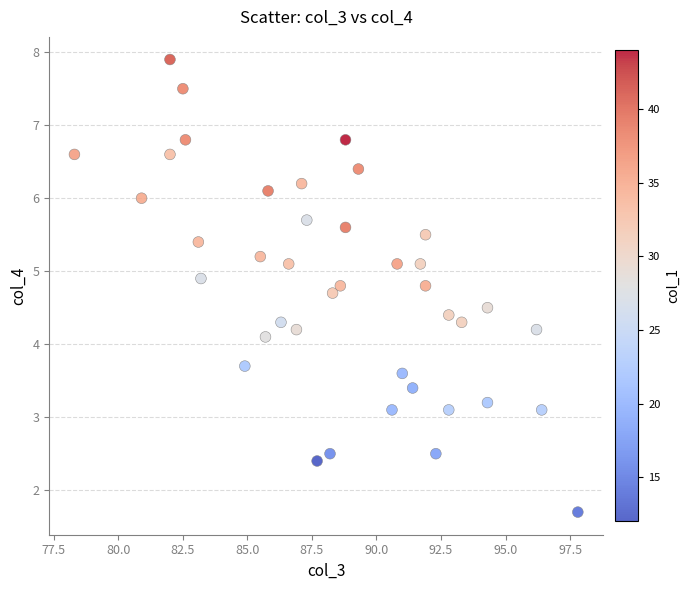

What Y value in the scatter plot is closest to 4?

4.1